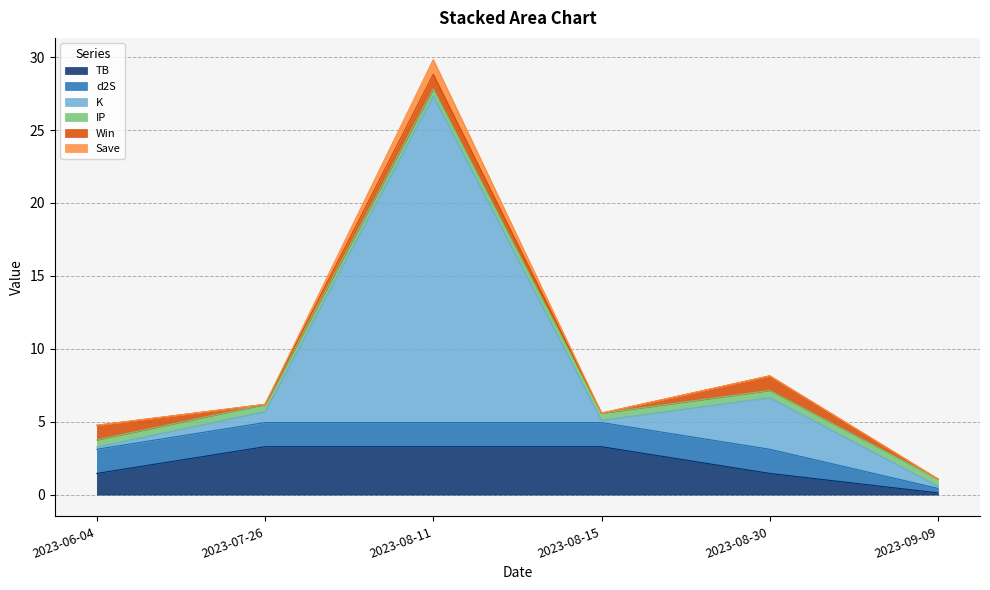

Which series changed the most between 2023-06-04 and 2023-07-26?

TB